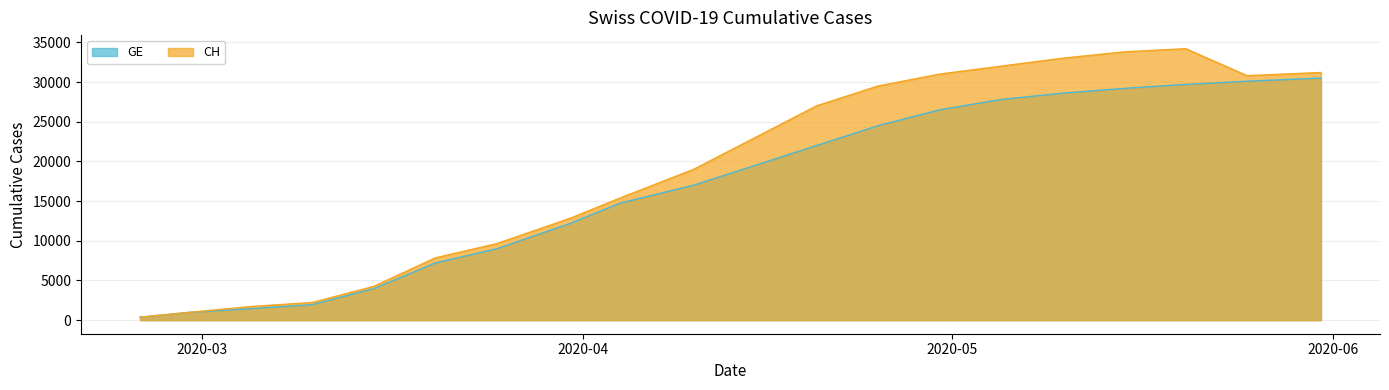

True or false: GE has a value of 31000 at 2020-04-30.

True